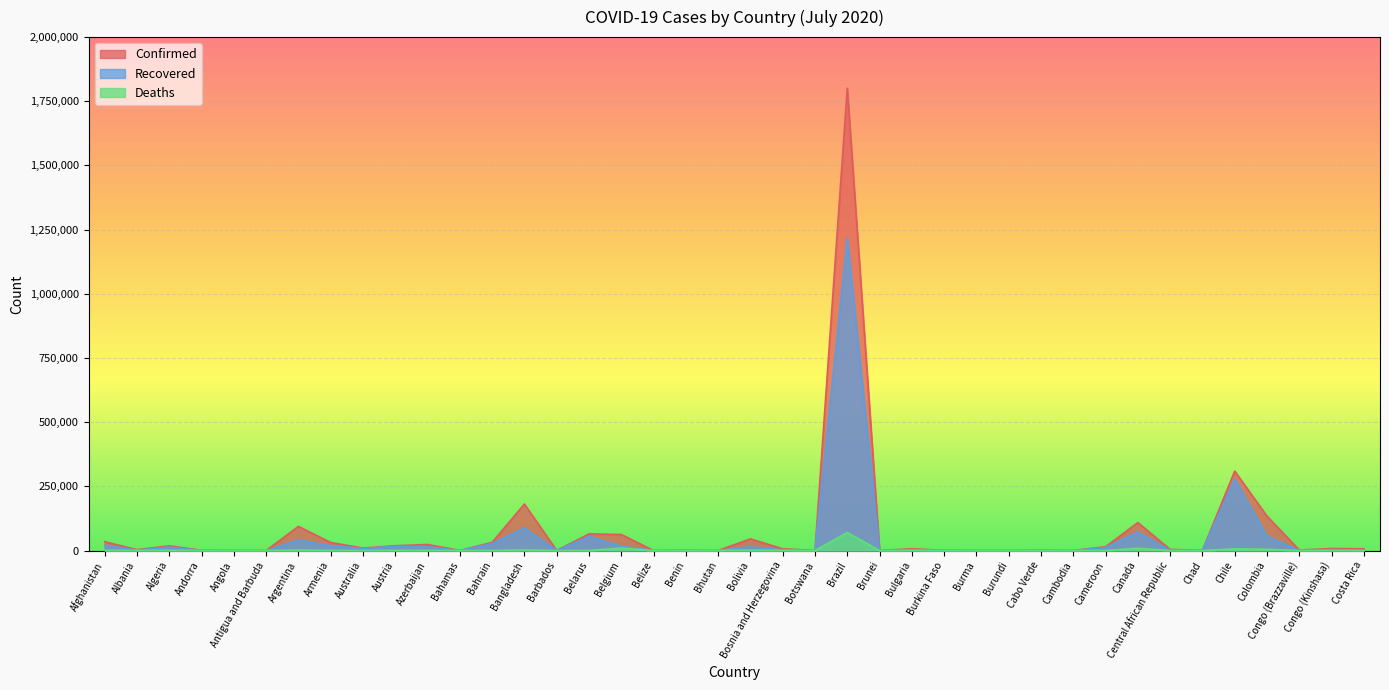

Where does the Confirmed series first go above 6845?

Afghanistan